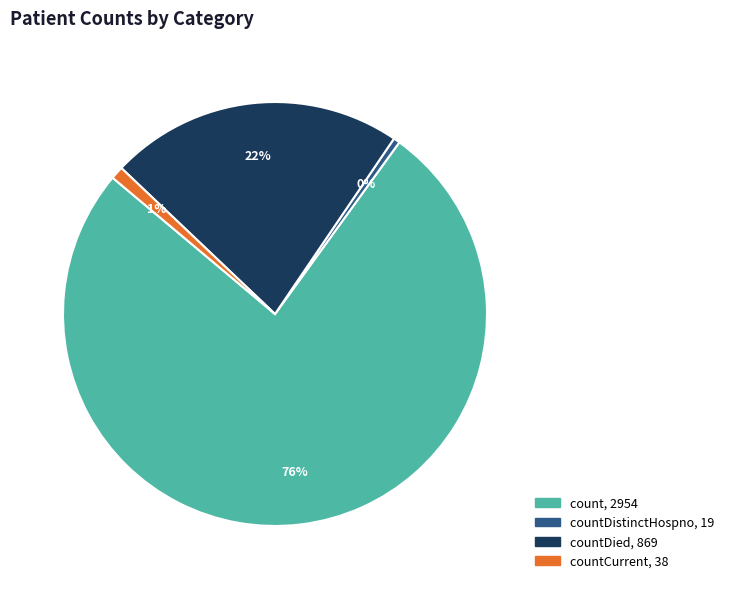

Count the number of slices in the pie.

4